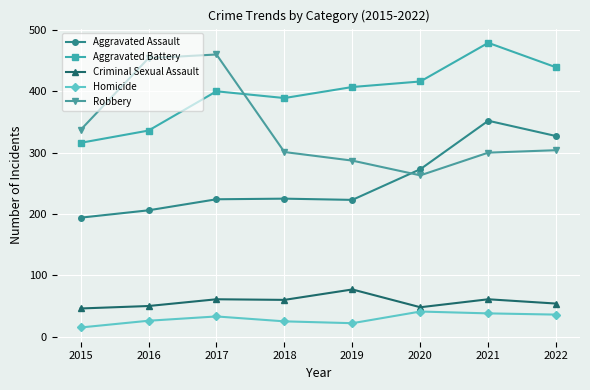

True or false: Aggravated Assault and Criminal Sexual Assault cross at least once.

False